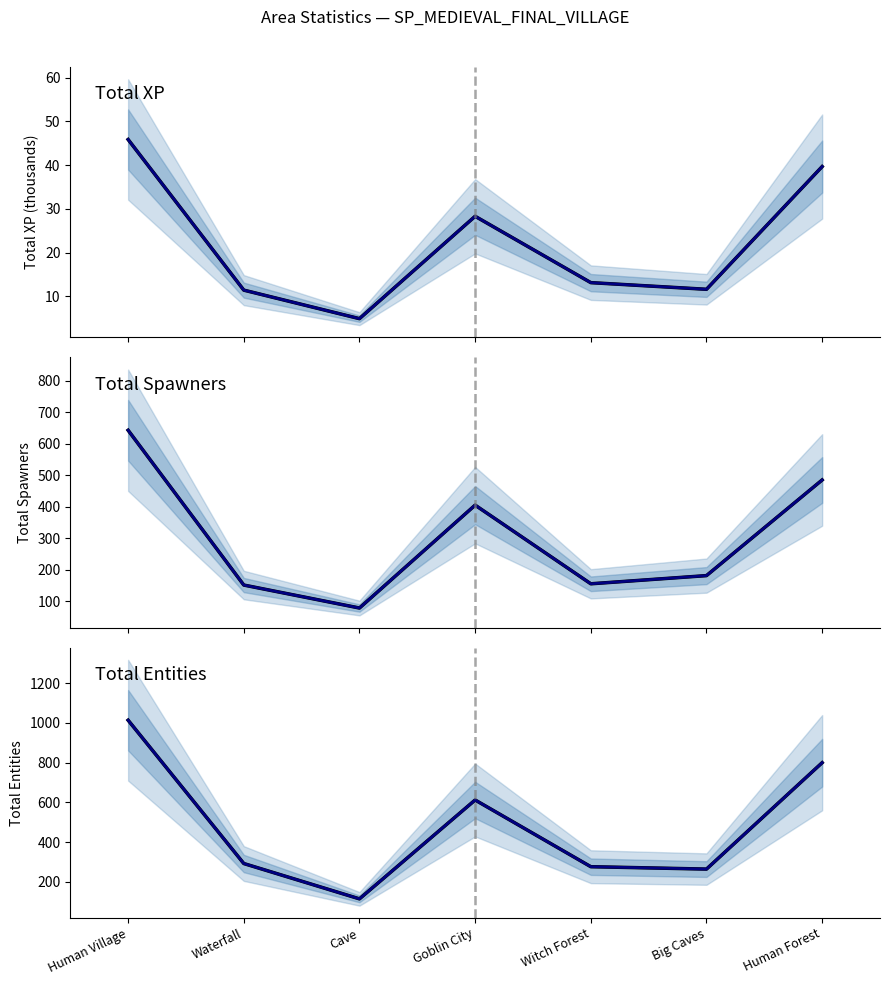

Reading right to left, what are all the values shown in this chart?

Total XP (thousands): 39.7	11.6	13.1	28.3	4.9	11.4	45.9
Total XP median band: 39.7	11.6	13.1	28.3	4.9	11.4	45.9
Total Spawners: 485.0	181.0	155.0	405.0	78.0	151.0	643.0
Total Spawners median band: 485.0	181.0	155.0	405.0	78.0	151.0	643.0
Total Entities: 800.0	264.0	276.0	612.0	114.0	292.0	1014.0
Total Entities median band: 800.0	264.0	276.0	612.0	114.0	292.0	1014.0